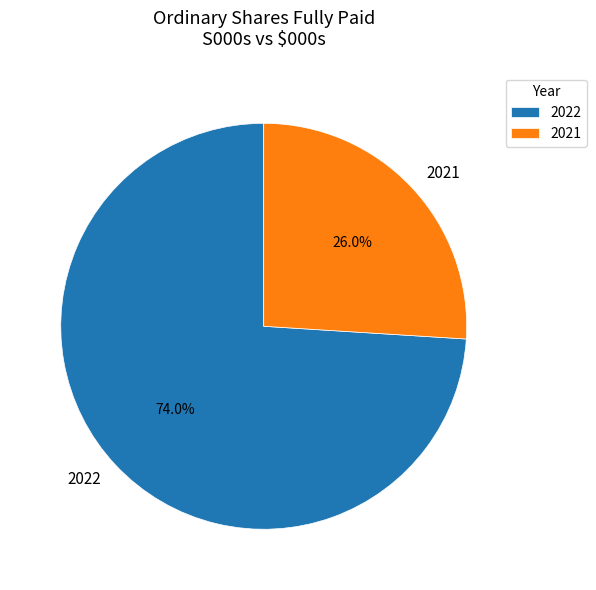

Count the number of slices in the pie.

2